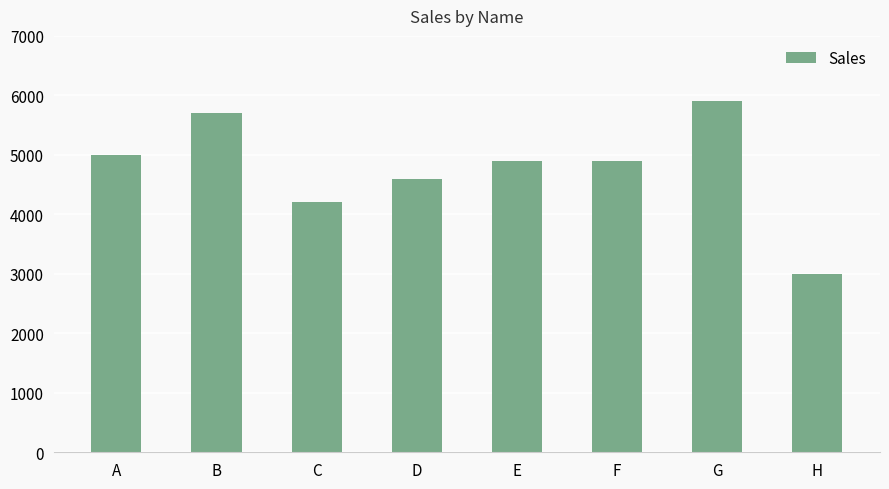

What is the value of the 5th bar from the left?

4900